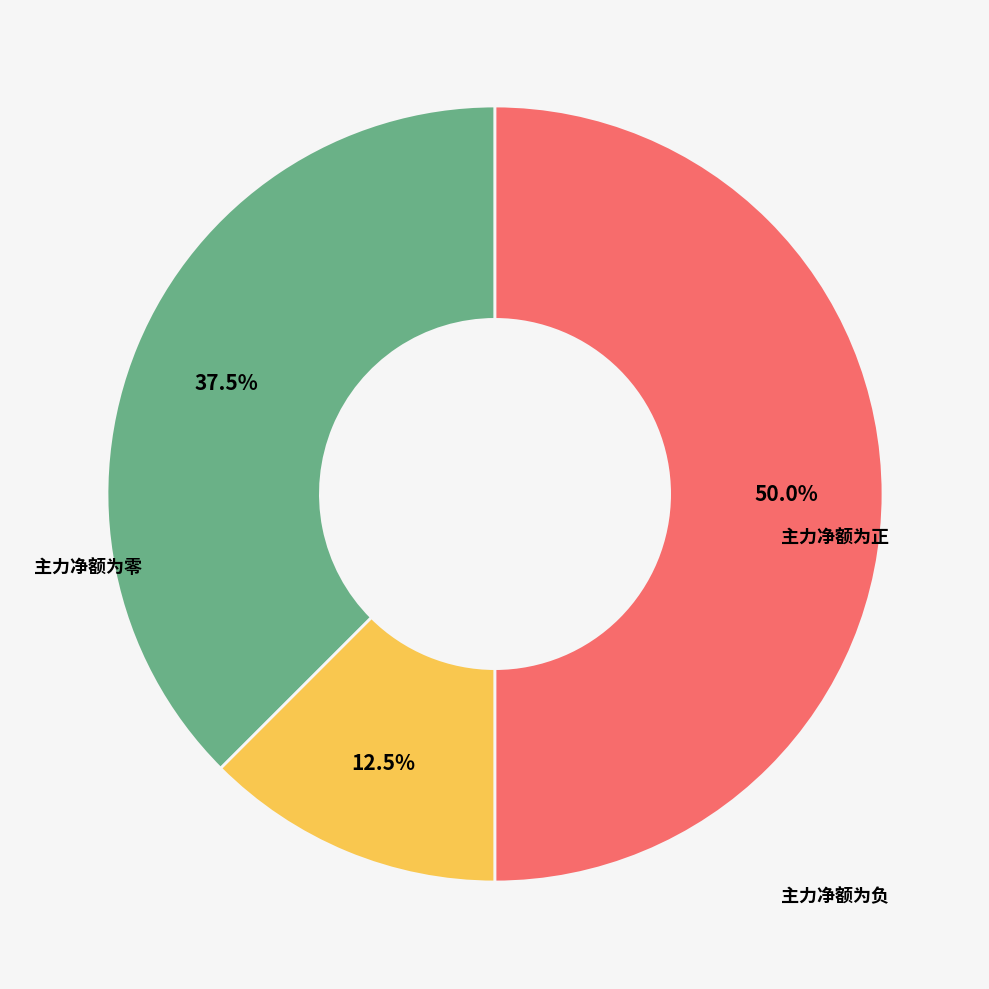

To the nearest percent, what is the average slice percentage?

33%